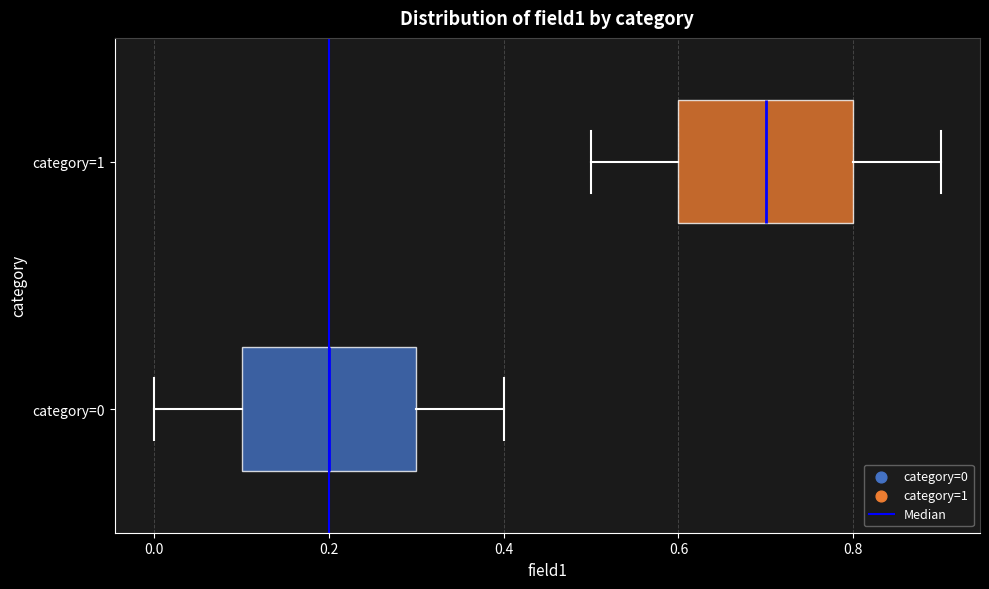

Reading bottom to top, read every box against the x-axis: the position of its median line, the range the box covers, and the ends of its whiskers. The values are not printed on the chart, so give them approximately, as read against the axis.

category=0: median 0.2, box 0.1 to 0.3, whiskers 0.0 to 0.4
category=1: median 0.7, box 0.6 to 0.8, whiskers 0.5 to 0.9